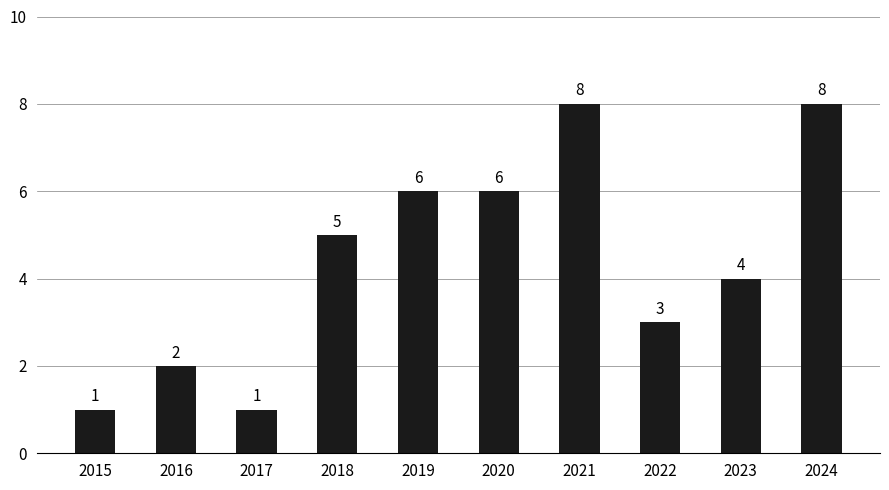

What is the maximum value shown in the chart?

8